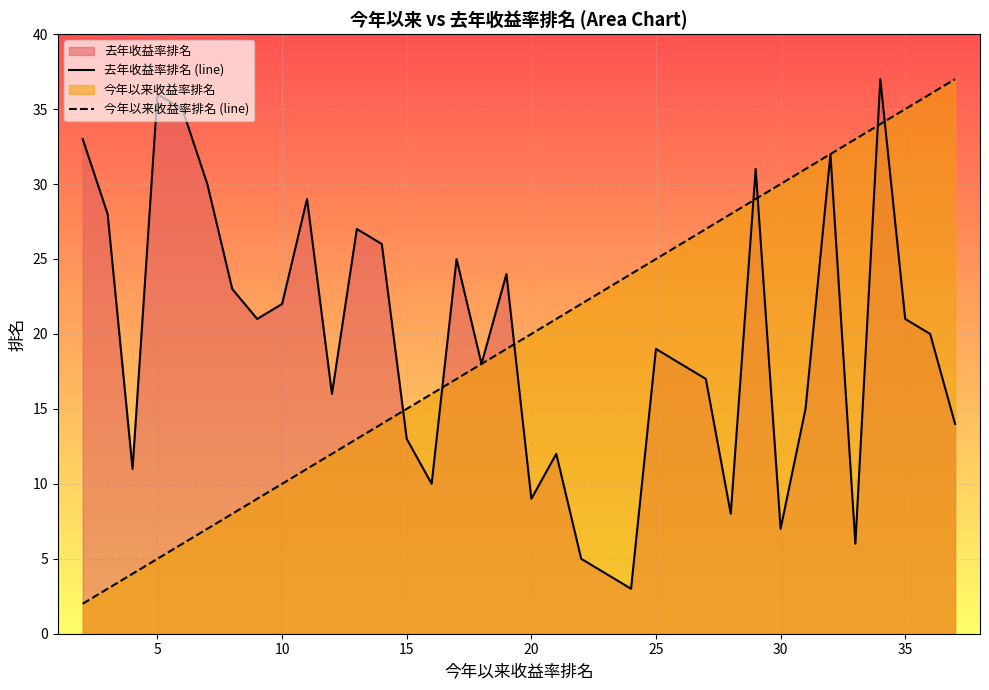

True or false: 今年以来收益率排名 (line) has a value of 25 at 25.

True